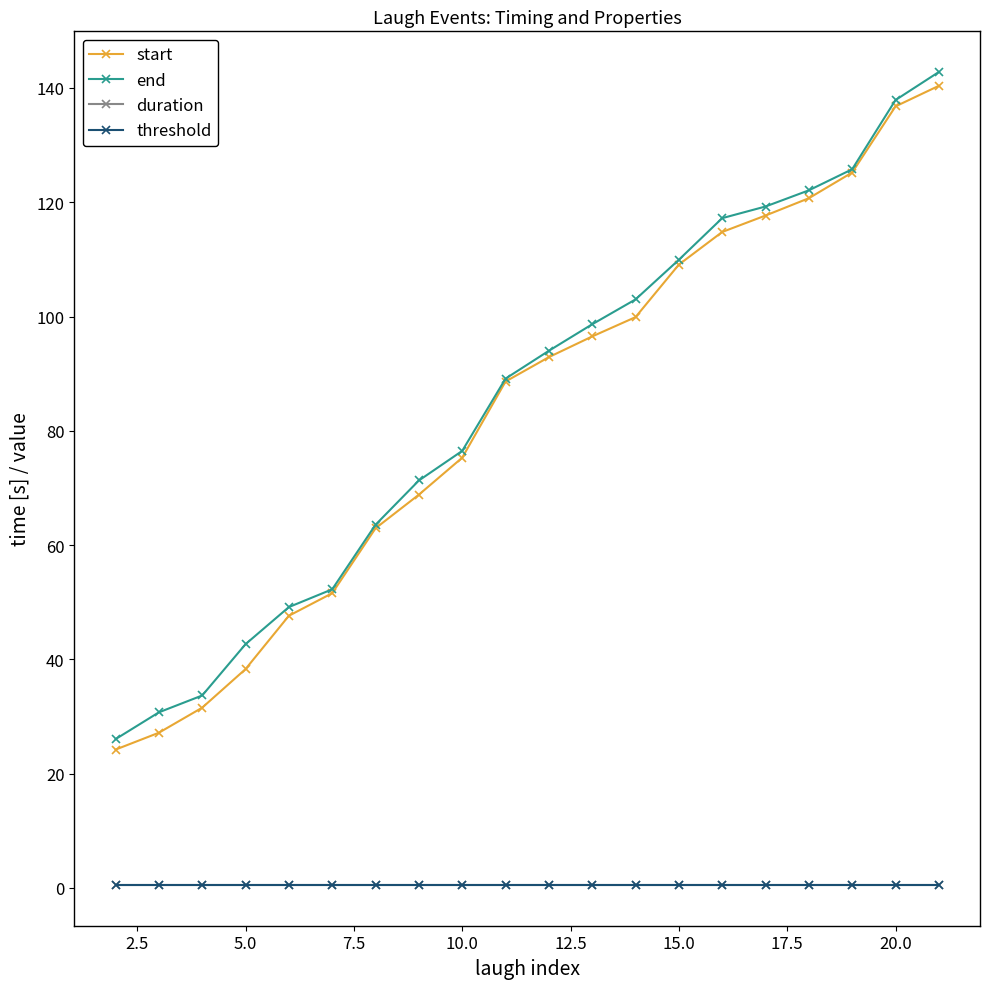

Is this an area chart (filled region under the line)?

No